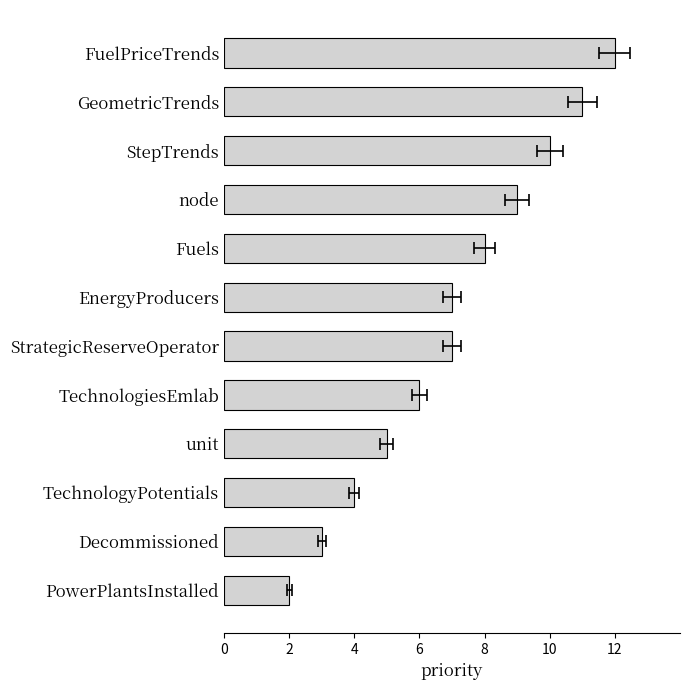

Between StepTrends and FuelPriceTrends, which is larger?

FuelPriceTrends